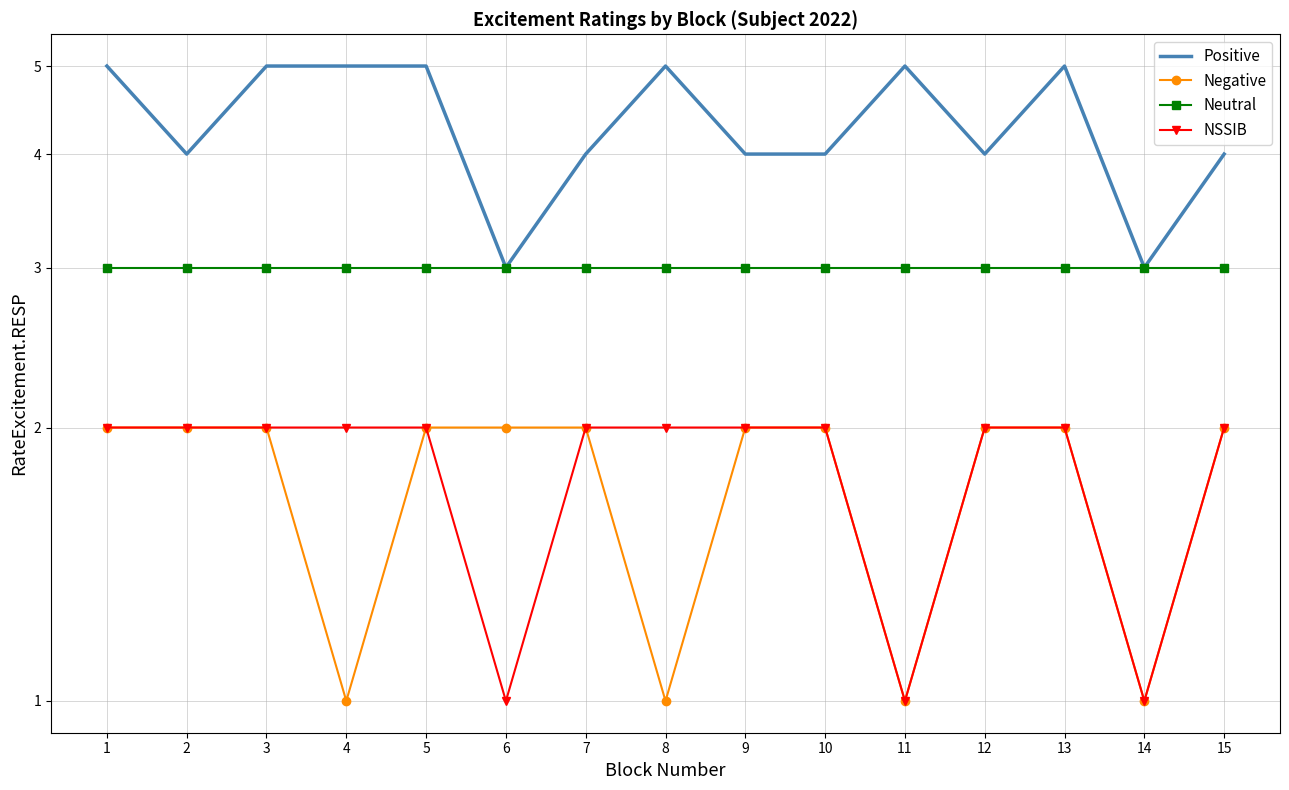

What is the value of the NSSIB point at the 11th from the left?

1